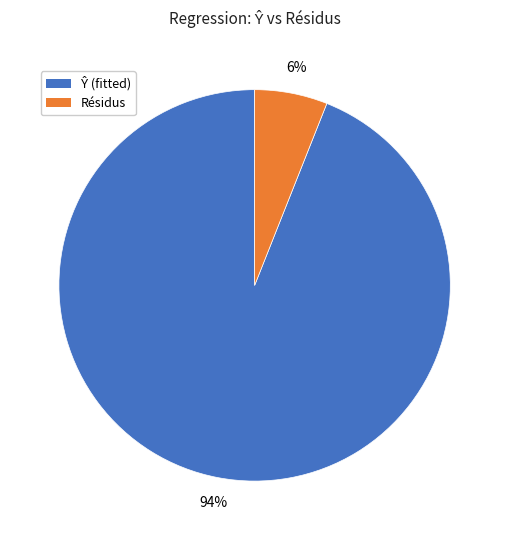

Is there a majority slice in this chart?

Yes